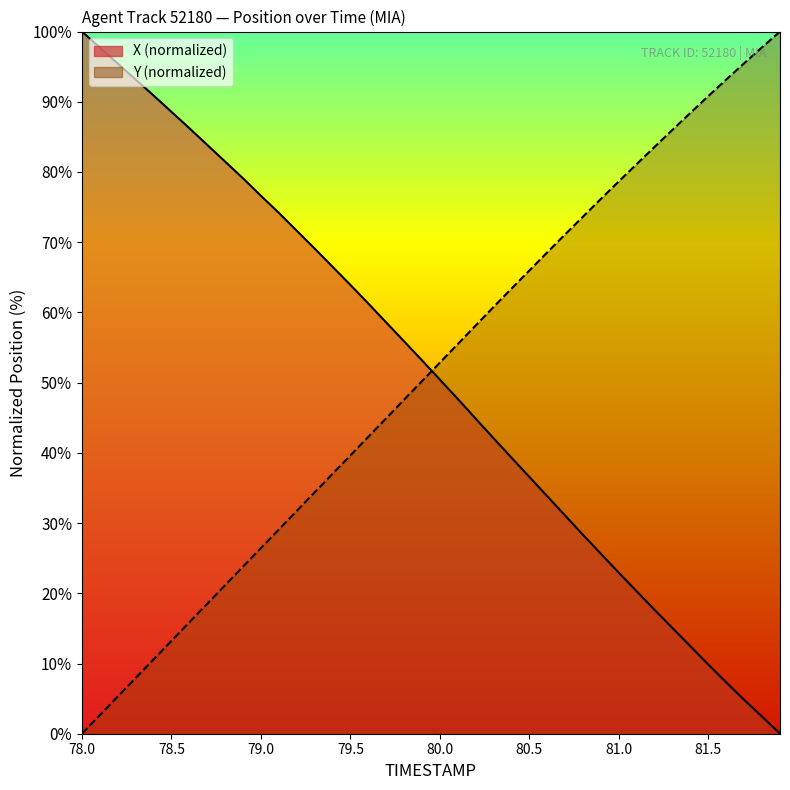

What is the difference between the X values at 80.5 and 81.7?

31.7